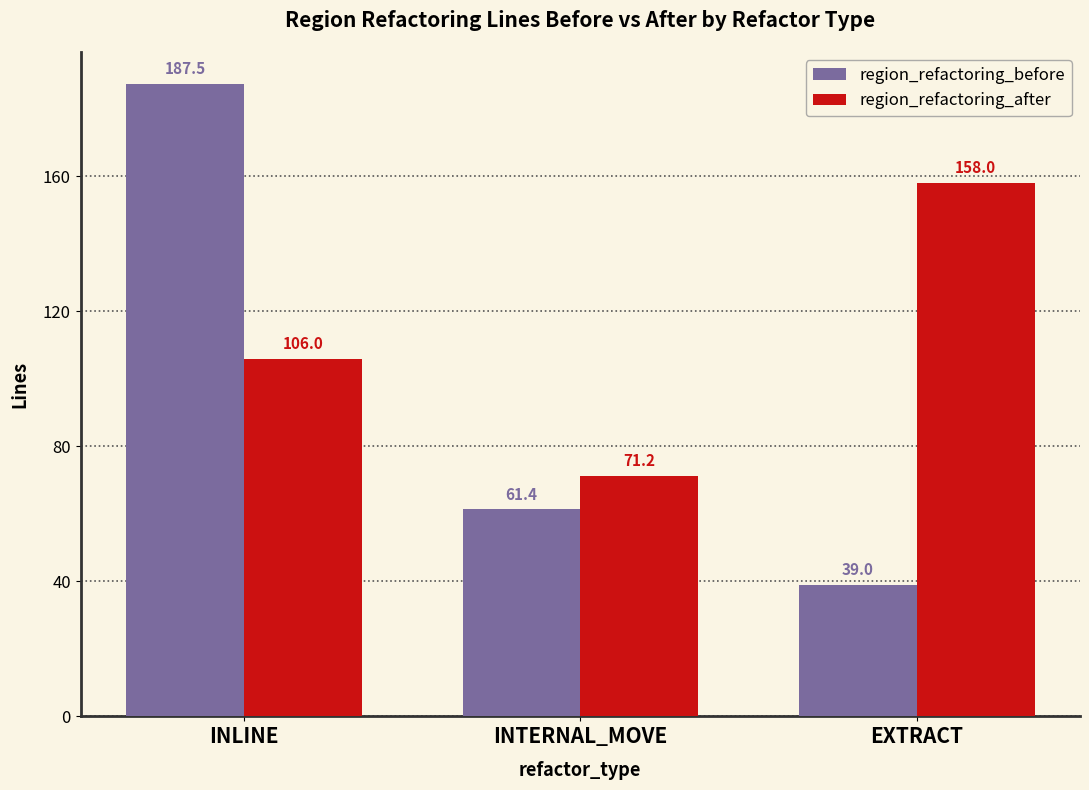

The region_refactoring_before series shows 39.0 at EXTRACT. True or false?

True